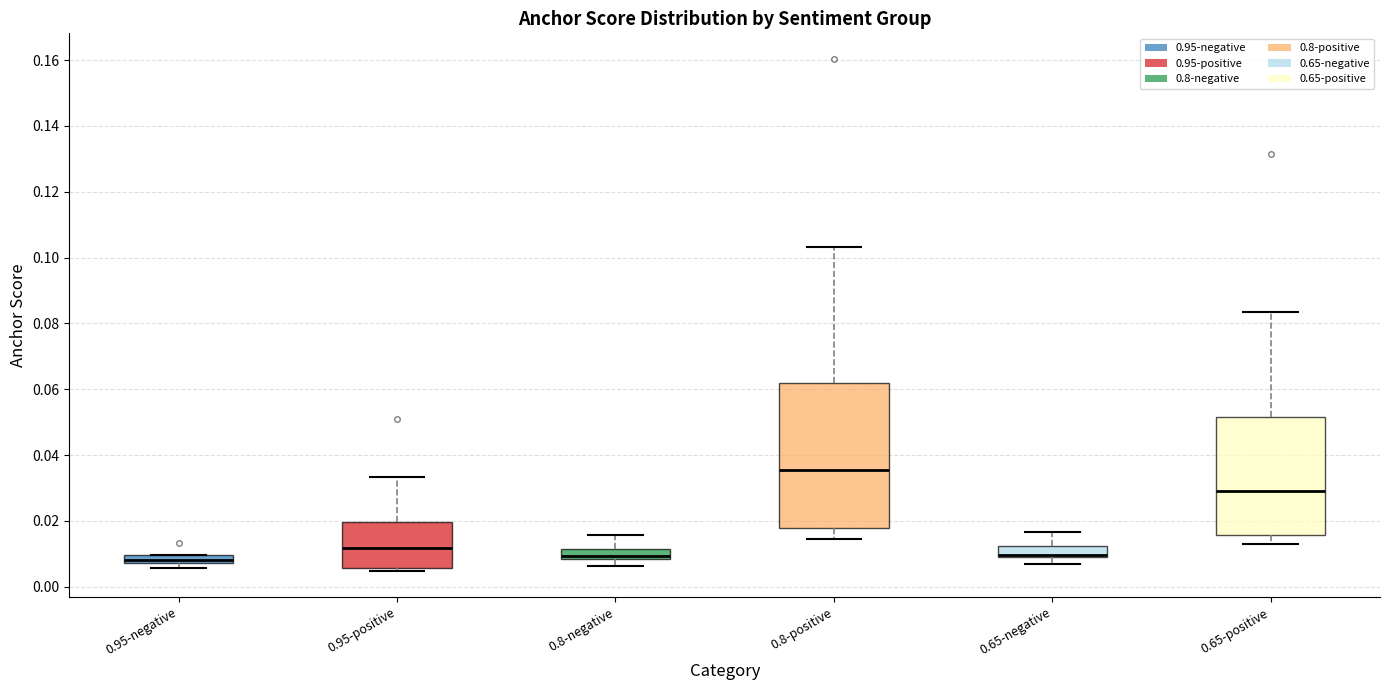

Where is the upper edge of the box for 0.65-negative on the y-axis? The values are not printed on the chart, so give them approximately, as read against the axis.

0.012